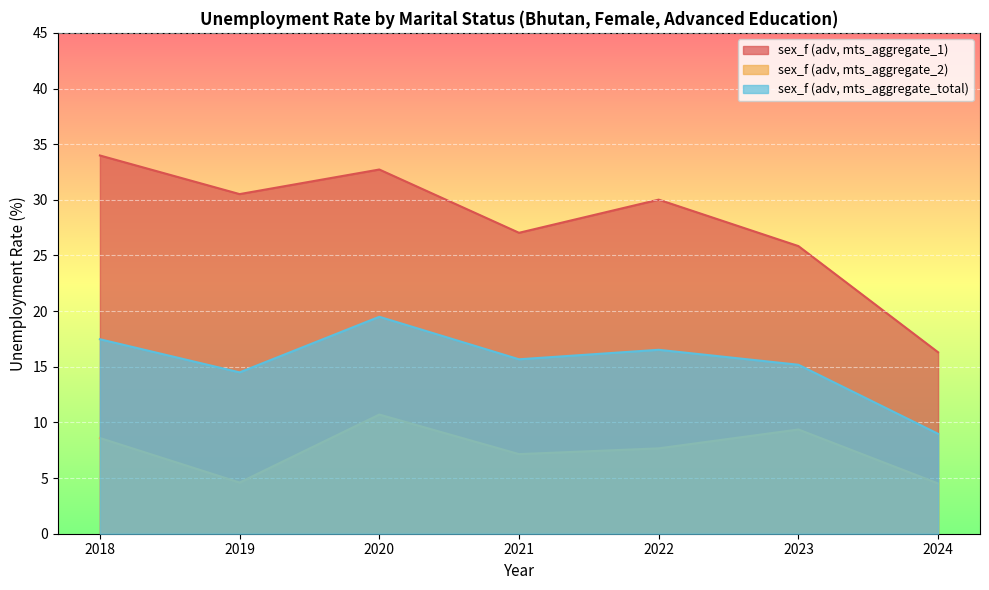

Which series has the largest total across all categories?

sex_f (adv, mts_aggregate_1)